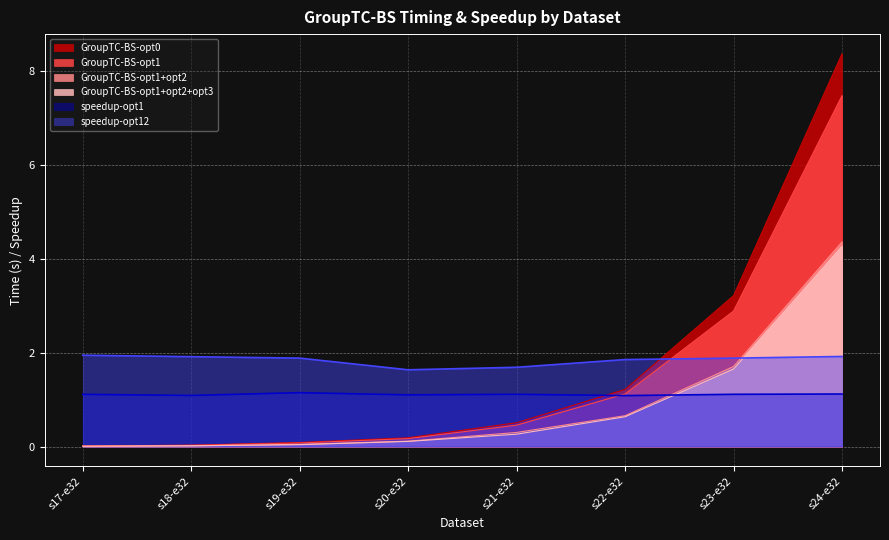

What is the spread (max minus min) of values at s20-e32?

1.5